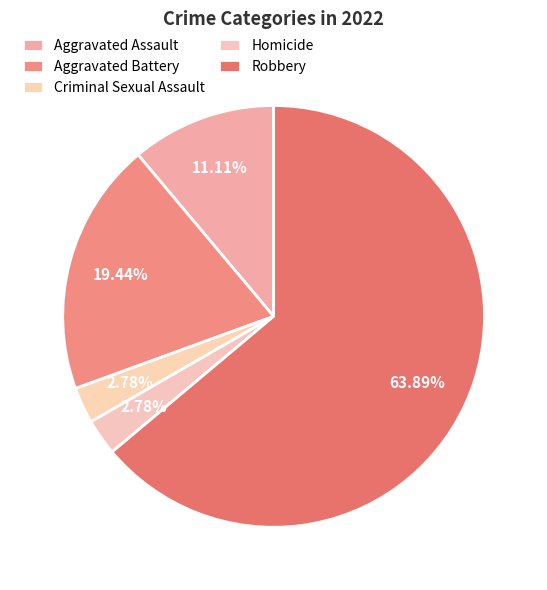

How much of the chart is everything except Homicide?

97.2%